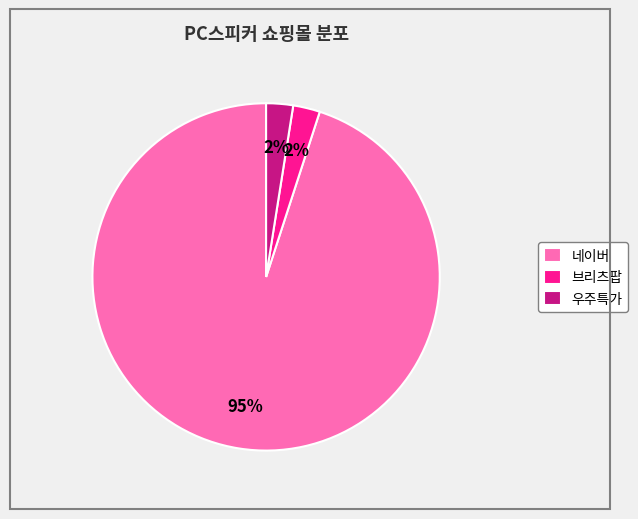

Is the sum of 브리츠팝 and 네이버 greater than half?

Yes